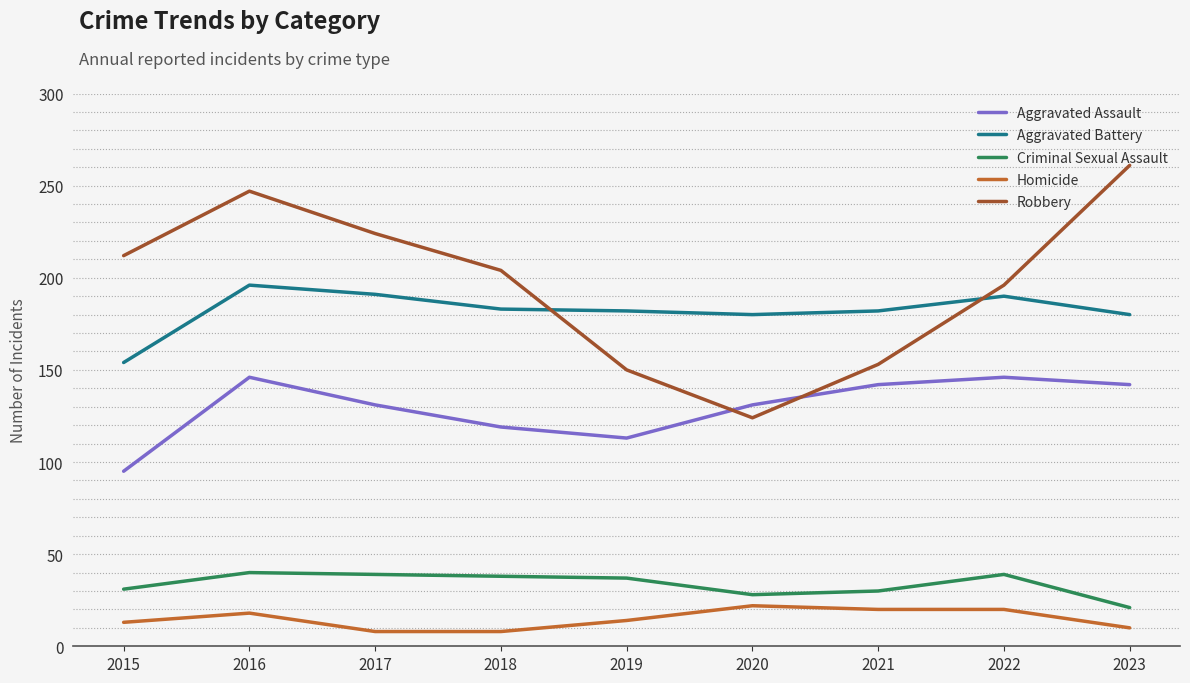

What are all the series names shown in the legend?

Aggravated Assault, Aggravated Battery, Criminal Sexual Assault, Homicide, Robbery